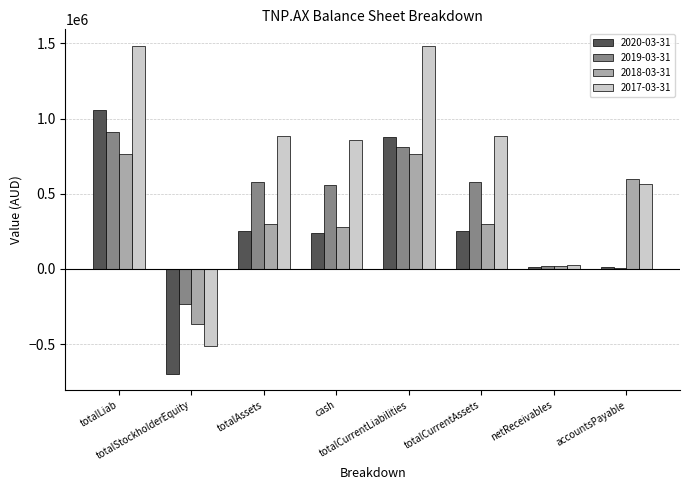

Are the bars horizontal?

No